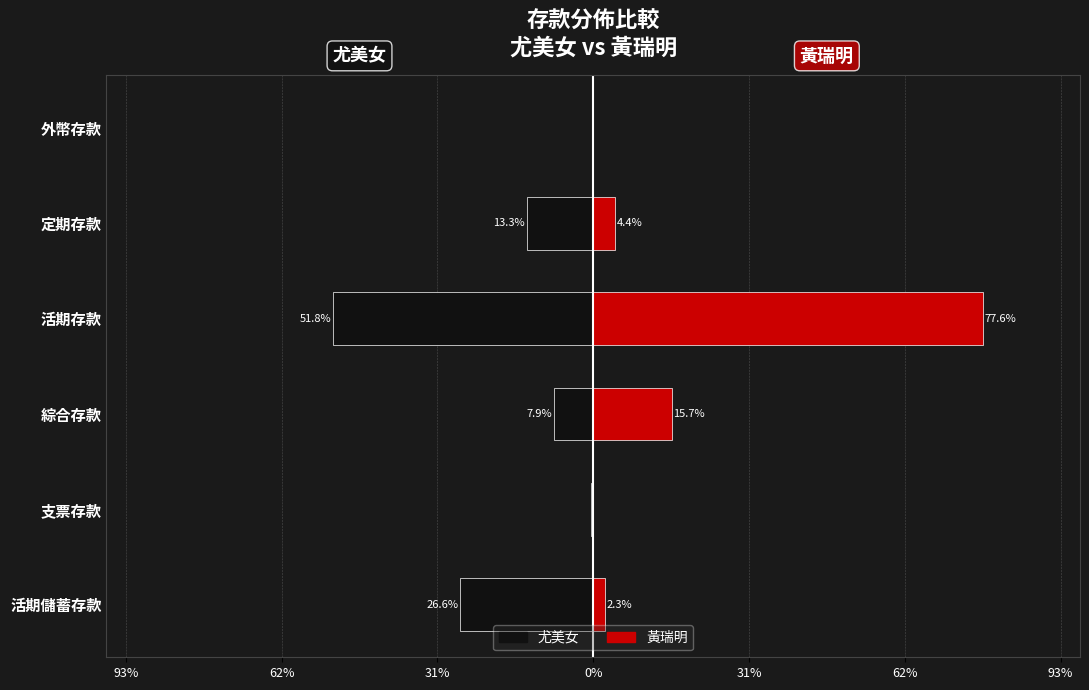

Rank the series by their average value, from lowest to highest.

尤美女, 黃瑞明